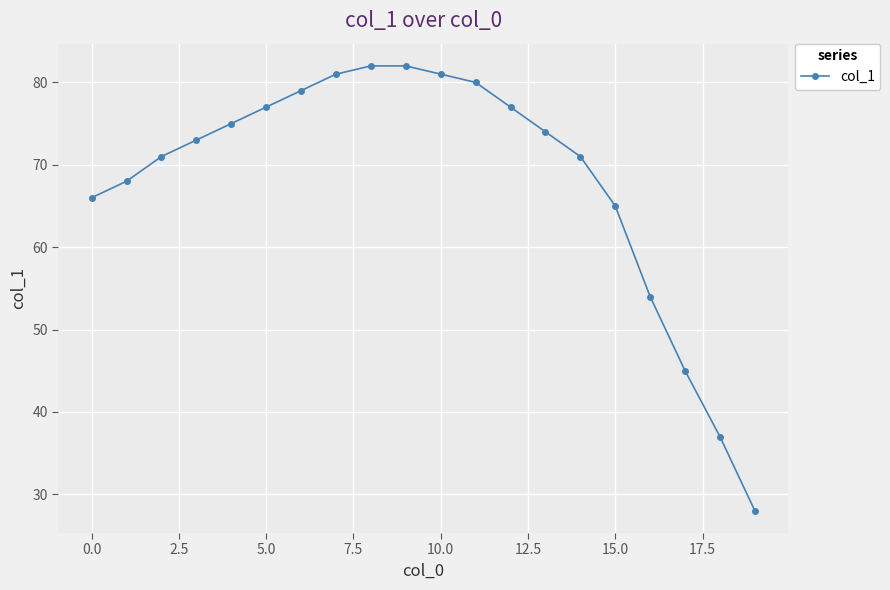

What is the value of the 2nd point from the left?

68